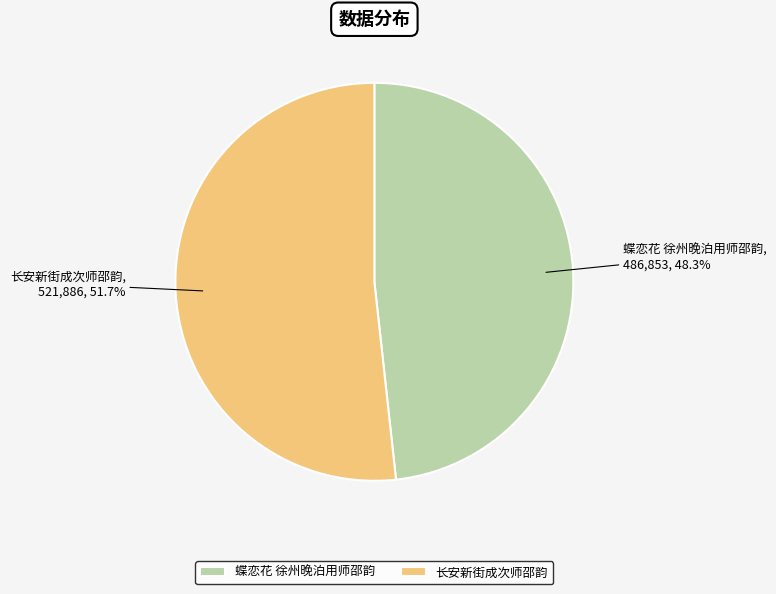

Which slice represents more than half of the pie?

长安新街成次师邵韵